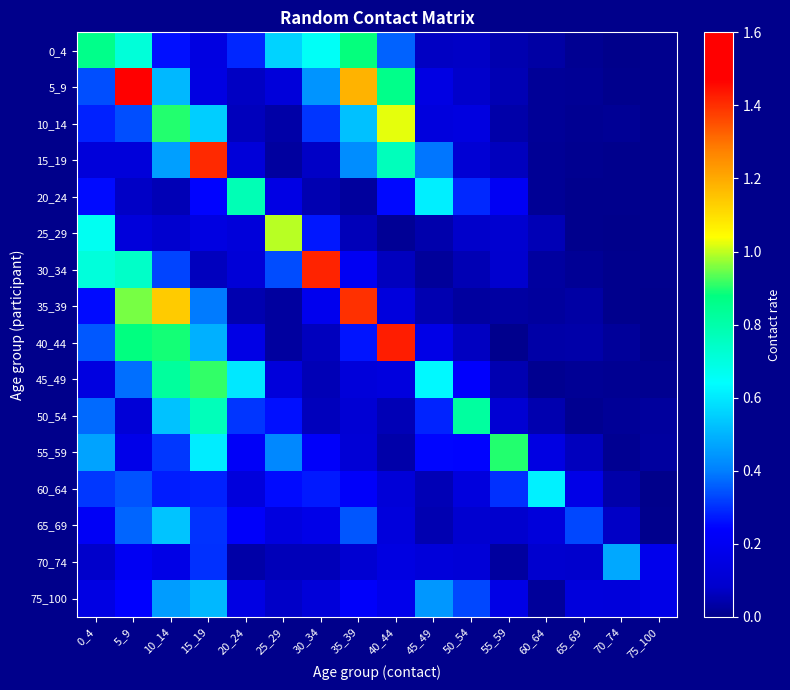

Reading right to left, transcribe all the data shown in this chart.

0_4: 75_100=0.0	70_74=0.0	65_69=0.0	60_64=0.0	55_59=0.0	50_54=0.1	45_49=0.1	40_44=0.4	35_39=0.9	30_34=0.7	25_29=0.6	20_24=0.3	15_19=0.1	10_14=0.3	5_9=0.7	0_4=0.9
5_9: 75_100=0.0	70_74=0.0	65_69=0.0	60_64=0.0	55_59=0.1	50_54=0.1	45_49=0.2	40_44=0.9	35_39=1.2	30_34=0.4	25_29=0.1	20_24=0.1	15_19=0.2	10_14=0.5	5_9=1.6	0_4=0.3
10_14: 75_100=0.0	70_74=0.0	65_69=0.0	60_64=0.0	55_59=0.0	50_54=0.1	45_49=0.1	40_44=1.0	35_39=0.5	30_34=0.3	25_29=0.0	20_24=0.1	15_19=0.5	10_14=0.9	5_9=0.3	0_4=0.3
15_19: 75_100=0.0	70_74=0.0	65_69=0.0	60_64=0.0	55_59=0.1	50_54=0.1	45_49=0.4	40_44=0.8	35_39=0.4	30_34=0.1	25_29=0.0	20_24=0.1	15_19=1.4	10_14=0.5	5_9=0.1	0_4=0.1
20_24: 75_100=0.0	70_74=0.0	65_69=0.0	60_64=0.0	55_59=0.2	50_54=0.3	45_49=0.6	40_44=0.3	35_39=0.0	30_34=0.0	25_29=0.2	20_24=0.8	15_19=0.2	10_14=0.1	5_9=0.1	0_4=0.3
25_29: 75_100=0.0	70_74=0.0	65_69=0.0	60_64=0.1	55_59=0.1	50_54=0.1	45_49=0.0	40_44=0.0	35_39=0.1	30_34=0.3	25_29=1.0	20_24=0.1	15_19=0.1	10_14=0.1	5_9=0.1	0_4=0.7
30_34: 75_100=0.0	70_74=0.0	65_69=0.0	60_64=0.0	55_59=0.1	50_54=0.1	45_49=0.0	40_44=0.1	35_39=0.2	30_34=1.4	25_29=0.3	20_24=0.1	15_19=0.1	10_14=0.3	5_9=0.7	0_4=0.7
35_39: 75_100=0.0	70_74=0.0	65_69=0.0	60_64=0.0	55_59=0.0	50_54=0.0	45_49=0.0	40_44=0.1	35_39=1.4	30_34=0.2	25_29=0.0	20_24=0.0	15_19=0.4	10_14=1.1	5_9=1.0	0_4=0.3
40_44: 75_100=0.0	70_74=0.0	65_69=0.0	60_64=0.0	55_59=0.0	50_54=0.1	45_49=0.2	40_44=1.4	35_39=0.3	30_34=0.1	25_29=0.0	20_24=0.2	15_19=0.5	10_14=0.9	5_9=0.9	0_4=0.4
45_49: 75_100=0.0	70_74=0.0	65_69=0.0	60_64=0.0	55_59=0.0	50_54=0.2	45_49=0.6	40_44=0.1	35_39=0.1	30_34=0.1	25_29=0.1	20_24=0.6	15_19=0.9	10_14=0.8	5_9=0.4	0_4=0.1
50_54: 75_100=0.0	70_74=0.0	65_69=0.0	60_64=0.0	55_59=0.1	50_54=0.8	45_49=0.3	40_44=0.1	35_39=0.1	30_34=0.1	25_29=0.3	20_24=0.3	15_19=0.8	10_14=0.5	5_9=0.1	0_4=0.4
55_59: 75_100=0.0	70_74=0.0	65_69=0.1	60_64=0.2	55_59=0.9	50_54=0.2	45_49=0.2	40_44=0.0	35_39=0.1	30_34=0.2	25_29=0.4	20_24=0.2	15_19=0.6	10_14=0.3	5_9=0.2	0_4=0.5
60_64: 75_100=0.0	70_74=0.0	65_69=0.2	60_64=0.6	55_59=0.3	50_54=0.1	45_49=0.1	40_44=0.1	35_39=0.2	30_34=0.3	25_29=0.3	20_24=0.1	15_19=0.3	10_14=0.3	5_9=0.3	0_4=0.3
65_69: 75_100=0.0	70_74=0.1	65_69=0.3	60_64=0.1	55_59=0.1	50_54=0.1	45_49=0.0	40_44=0.1	35_39=0.3	30_34=0.2	25_29=0.1	20_24=0.2	15_19=0.3	10_14=0.5	5_9=0.4	0_4=0.2
70_74: 75_100=0.2	70_74=0.5	65_69=0.1	60_64=0.1	55_59=0.0	50_54=0.1	45_49=0.1	40_44=0.1	35_39=0.1	30_34=0.1	25_29=0.1	20_24=0.0	15_19=0.3	10_14=0.2	5_9=0.2	0_4=0.1
75_100: 75_100=0.2	70_74=0.1	65_69=0.1	60_64=0.0	55_59=0.2	50_54=0.3	45_49=0.4	40_44=0.2	35_39=0.2	30_34=0.1	25_29=0.1	20_24=0.2	15_19=0.5	10_14=0.5	5_9=0.2	0_4=0.2